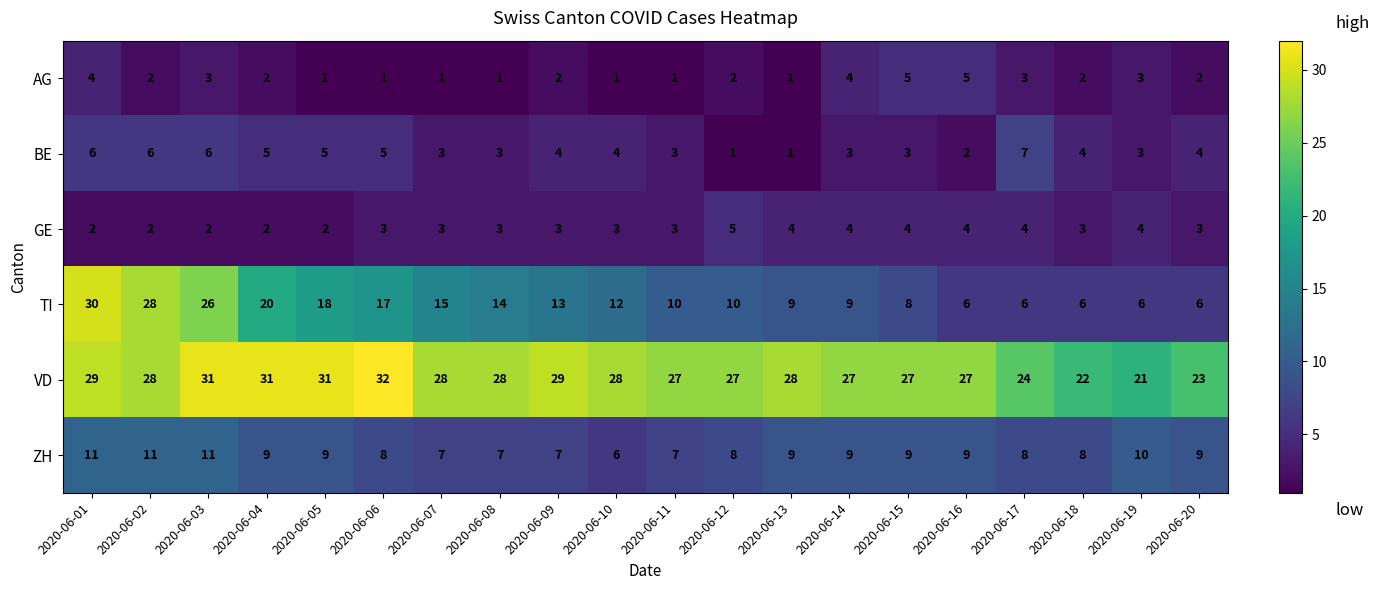

Is it true that AG equals 1 at 2020-06-17?

False